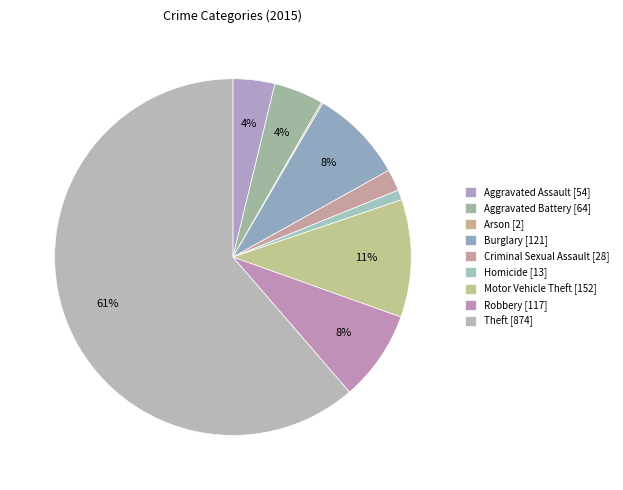

Which slice is the largest?

Theft